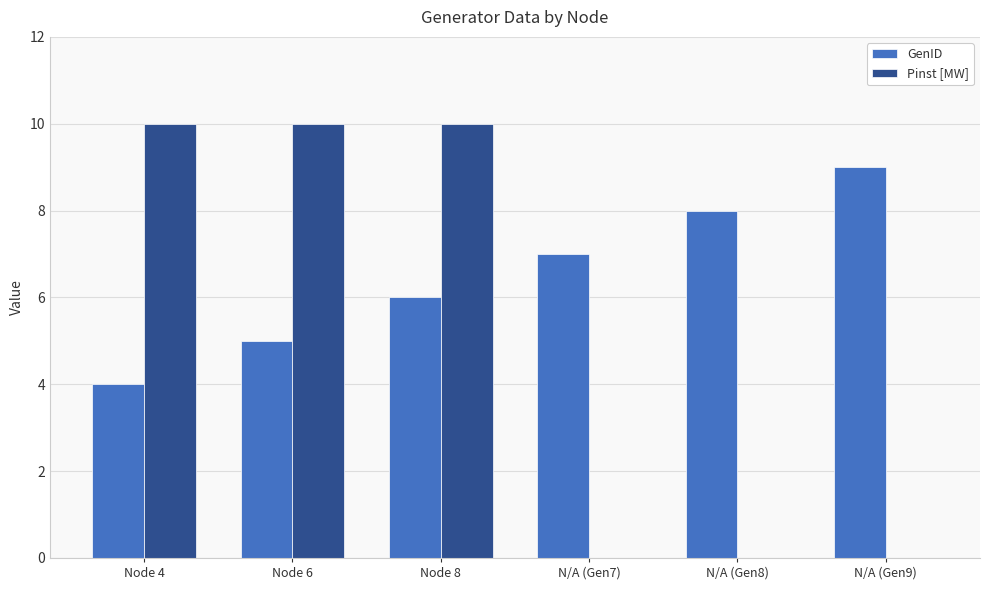

Between Node 4 and N/A (Gen7), which series saw the biggest shift?

Pinst [MW]